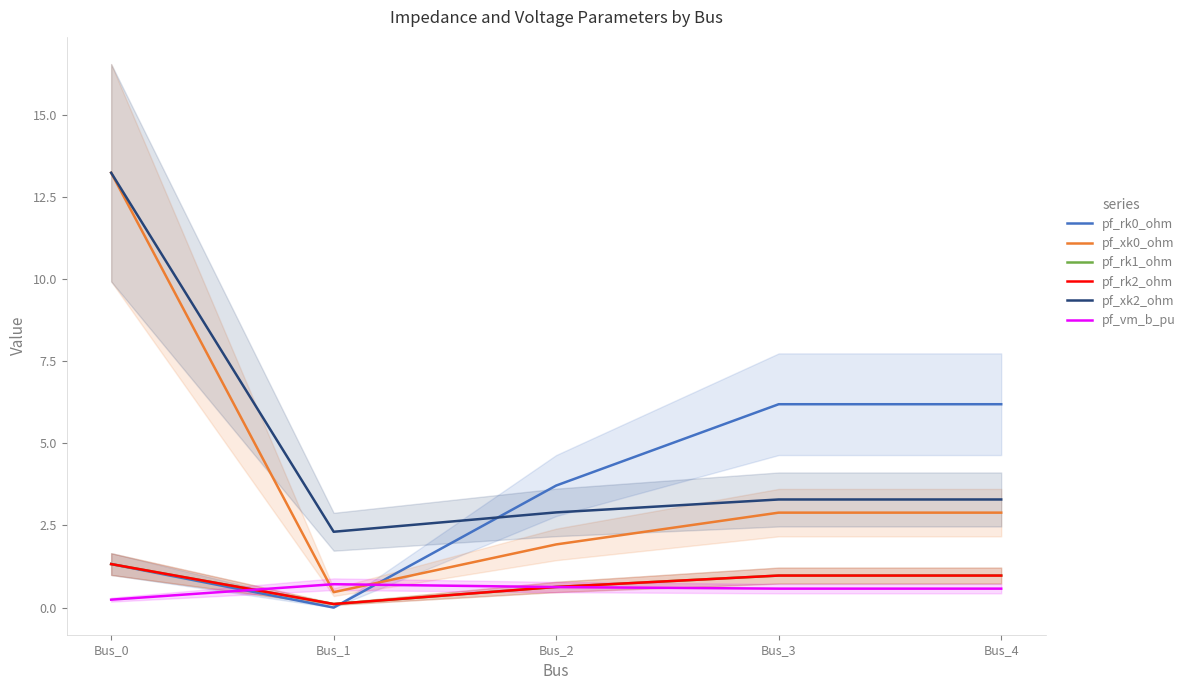

Reading right to left, transcribe all the data shown in this chart.

pf_rk0_ohm: Bus_4=6.2	Bus_3=6.2	Bus_2=3.7	Bus_1=0.0	Bus_0=1.3
pf_xk0_ohm: Bus_4=2.9	Bus_3=2.9	Bus_2=1.9	Bus_1=0.5	Bus_0=13.2
pf_rk1_ohm: Bus_4=1.0	Bus_3=1.0	Bus_2=0.6	Bus_1=0.1	Bus_0=1.3
pf_rk2_ohm: Bus_4=1.0	Bus_3=1.0	Bus_2=0.6	Bus_1=0.1	Bus_0=1.3
pf_xk2_ohm: Bus_4=3.3	Bus_3=3.3	Bus_2=2.9	Bus_1=2.3	Bus_0=13.2
pf_vm_b_pu: Bus_4=0.6	Bus_3=0.6	Bus_2=0.6	Bus_1=0.7	Bus_0=0.2